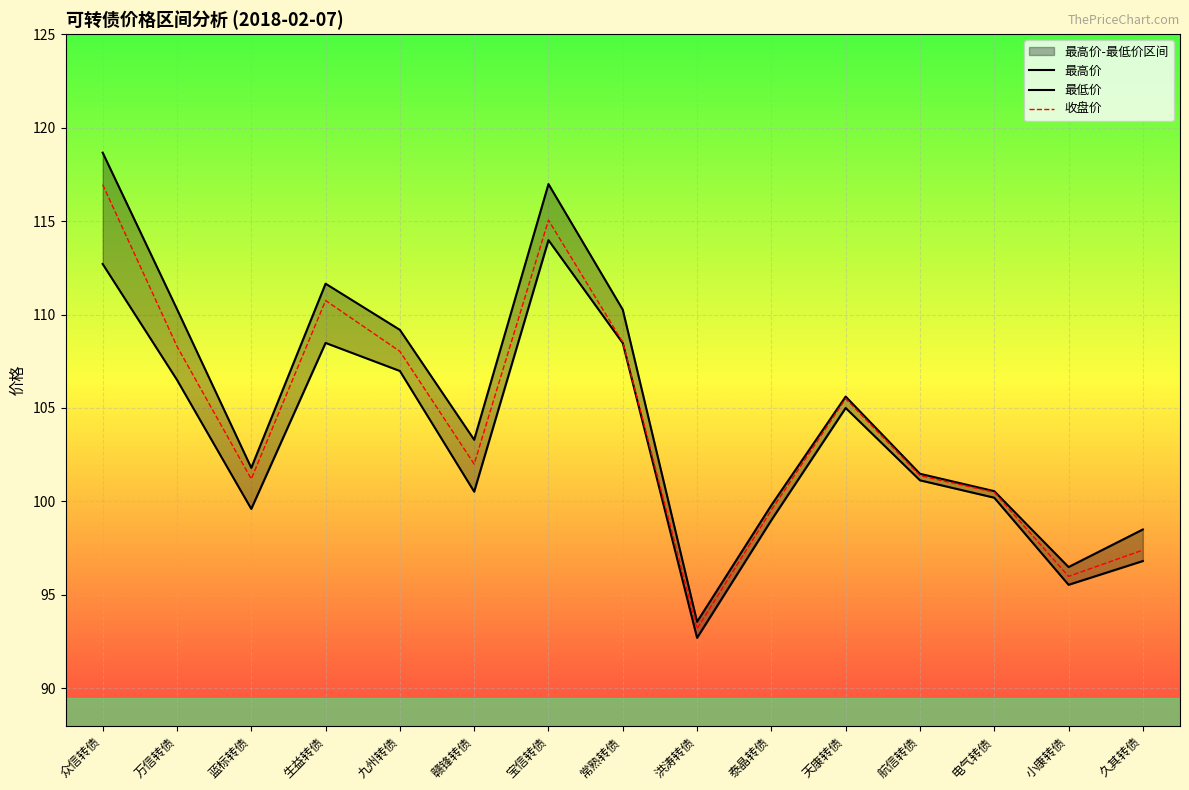

Reading left to right, transcribe all the data shown in this chart.

最高价: 众信转债=118.7	万信转债=110.3	蓝标转债=101.8	生益转债=111.7	九州转债=109.2	赣锋转债=103.3	宝信转债=117.0	常熟转债=110.3	洪涛转债=93.6	泰晶转债=99.8	天康转债=105.6	航信转债=101.5	电气转债=100.5	小康转债=96.5	久其转债=98.5
最低价: 众信转债=112.7	万信转债=106.5	蓝标转债=99.6	生益转债=108.5	九州转债=107.0	赣锋转债=100.5	宝信转债=114.0	常熟转债=108.5	洪涛转债=92.7	泰晶转债=99.0	天康转债=105.0	航信转债=101.1	电气转债=100.2	小康转债=95.5	久其转债=96.8
收盘价: 众信转债=117.0	万信转债=108.3	蓝标转债=101.2	生益转债=110.8	九州转债=108.0	赣锋转债=102.0	宝信转债=115.0	常熟转债=108.5	洪涛转债=93.2	泰晶转债=99.5	天康转债=105.5	航信转债=101.4	电气转债=100.5	小康转债=96.0	久其转债=97.4